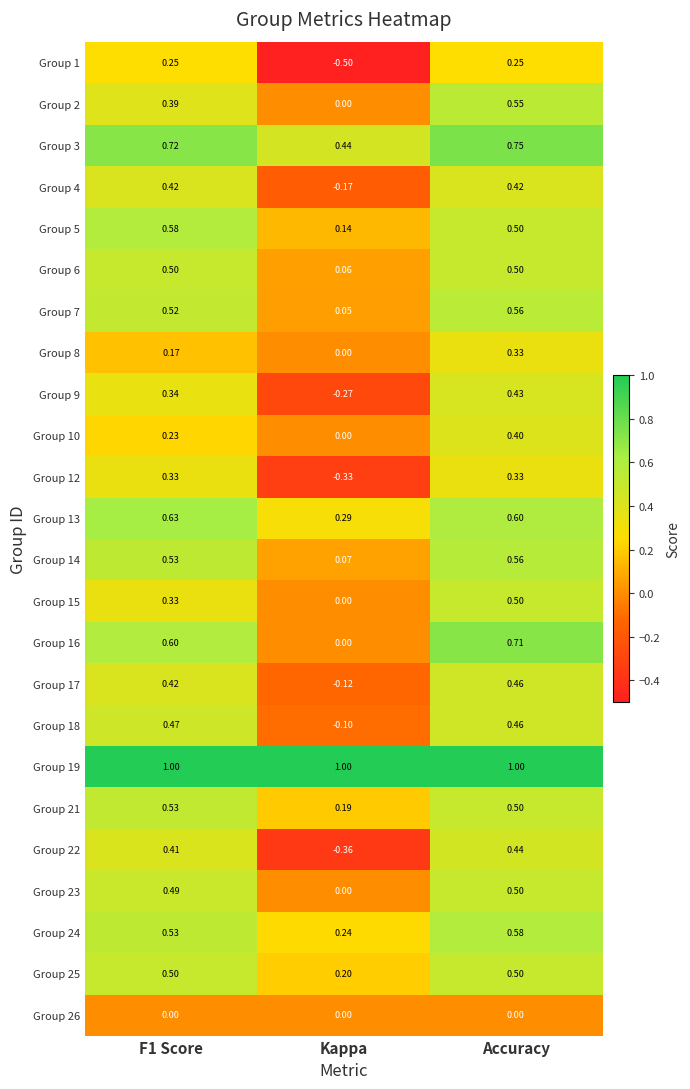

At which category is the sum across all series the highest?

Accuracy